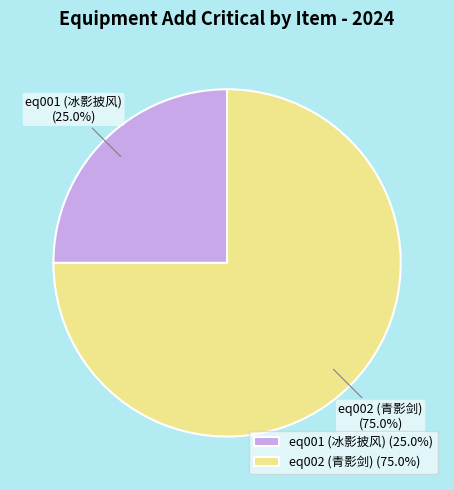

Which slice is the largest?

eq002 (青影剑)